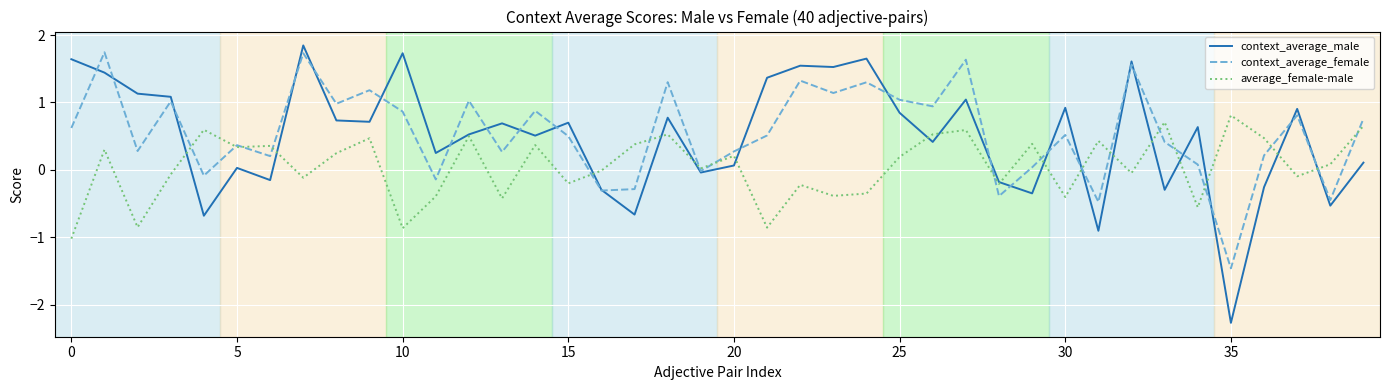

How many lines are shown in the chart?

3